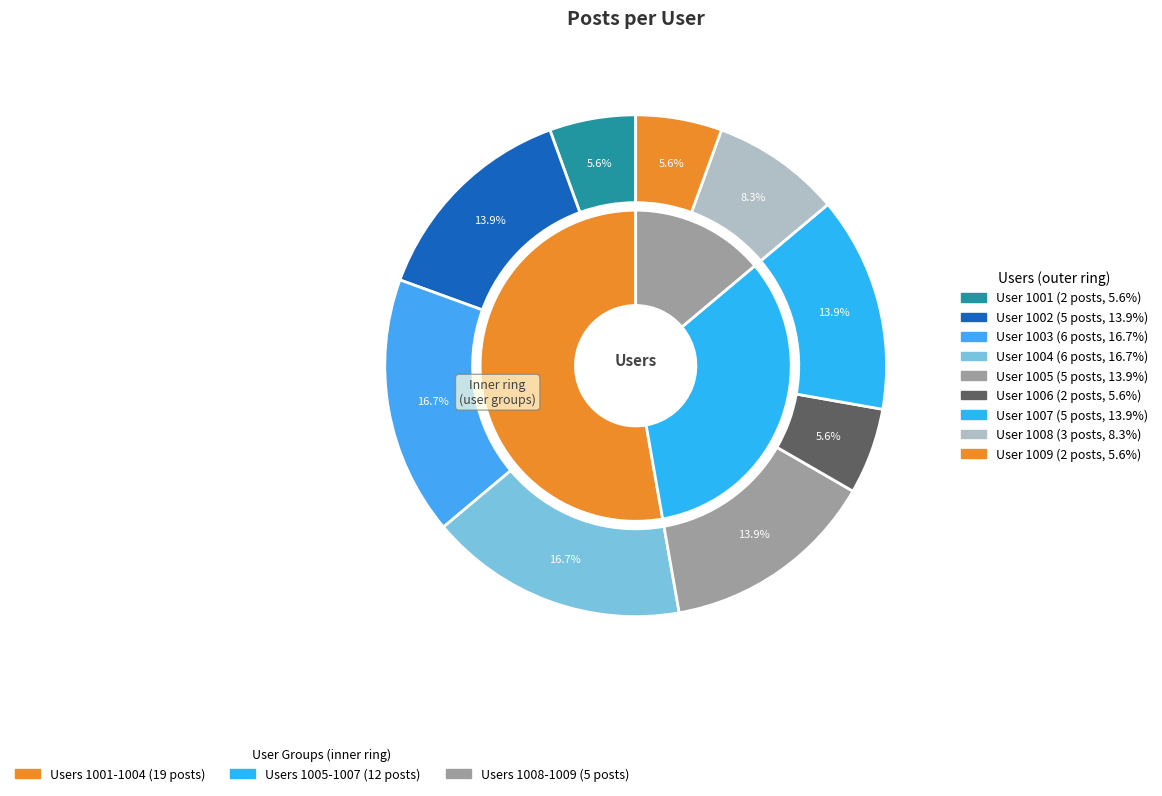

True or false: 1005 accounts for 14% of the total.

True